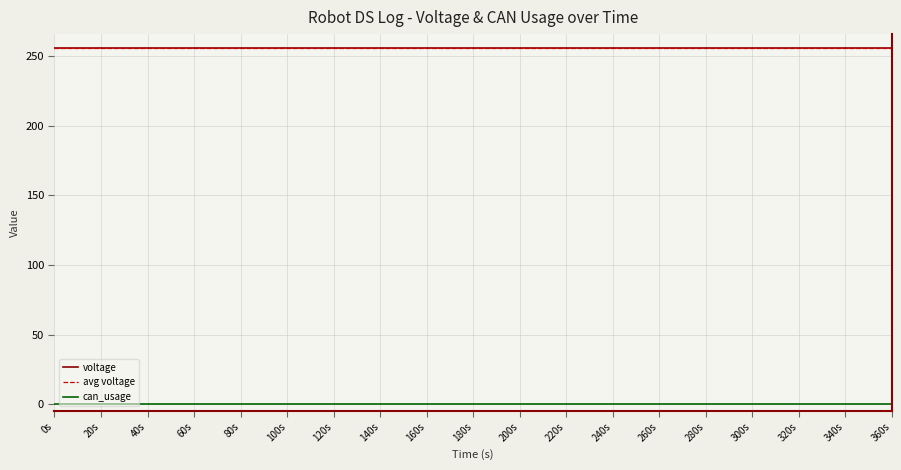

What is the maximum value for voltage?

256.0